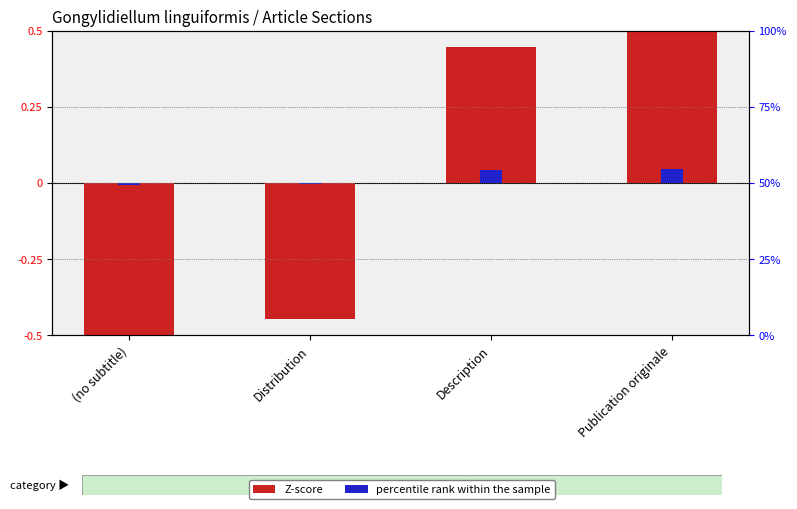

What value does the Z-score series have at Description?

0.4